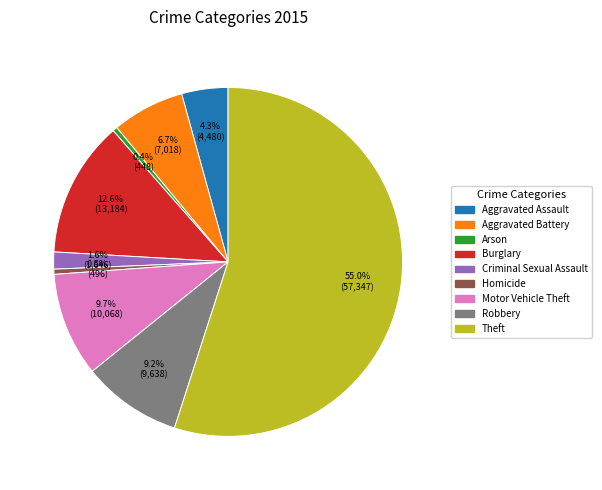

What percentage do Theft and Robbery together represent?

64.2%